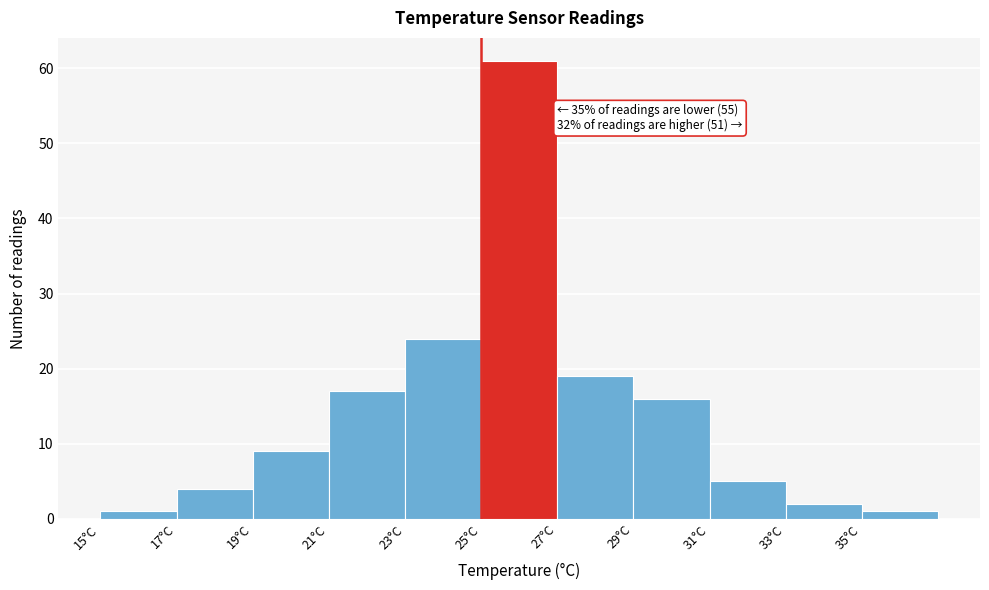

Over which range of the x-axis is the bar tallest?

25 to 27